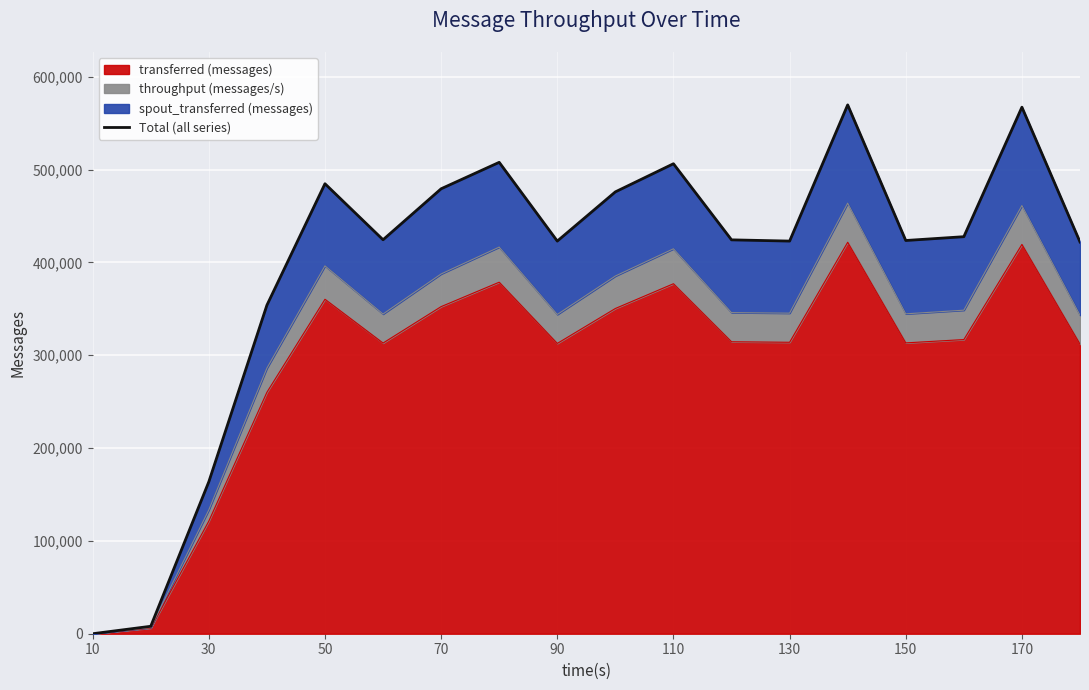

The value of transferred (messages) at 50 is 360300. True or false?

True